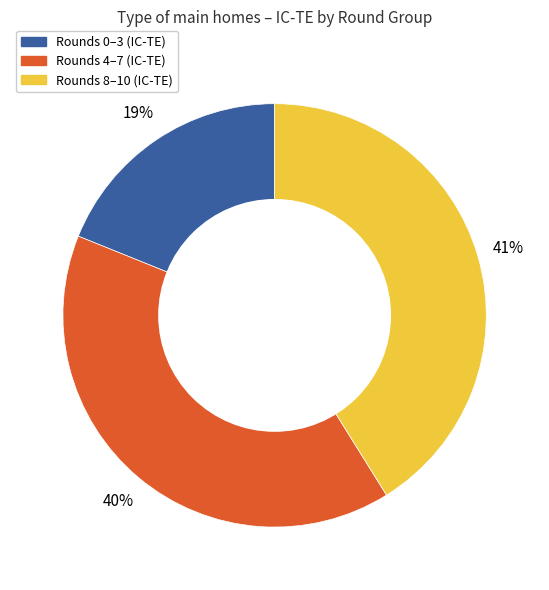

Is Rounds 8–10 (IC-TE) the majority of the pie?

No